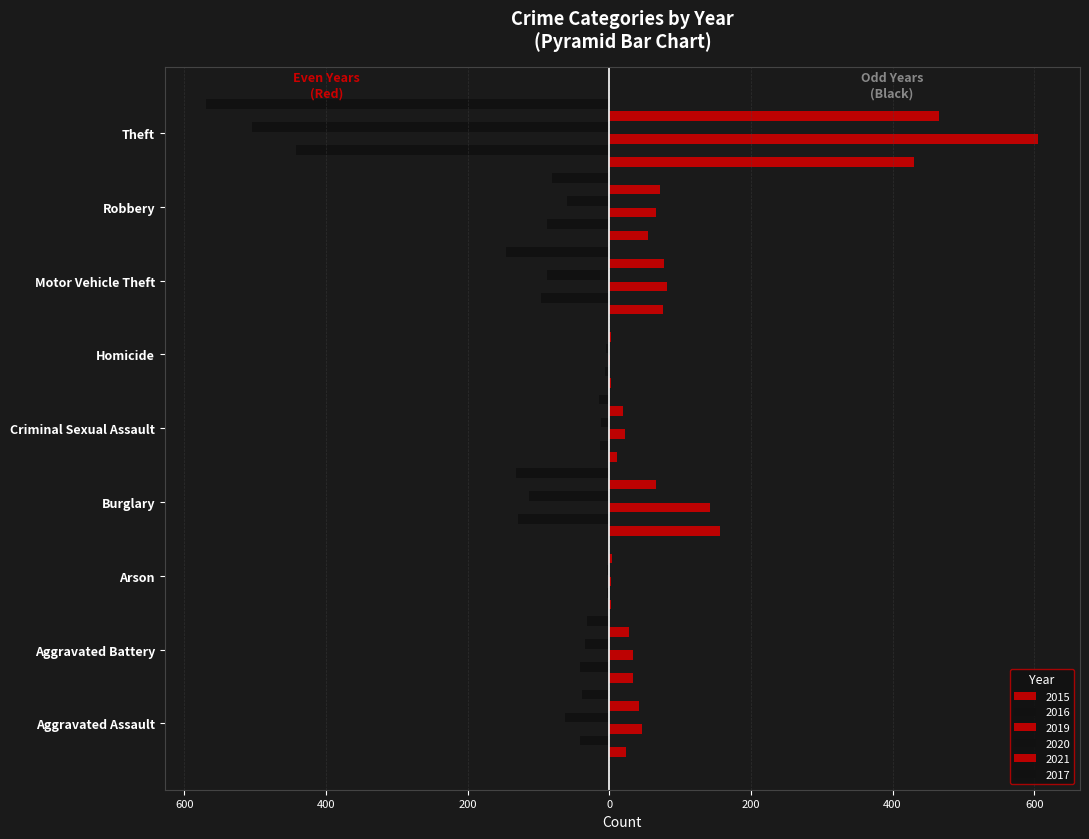

At which label does 2015 first exceed 34?

Burglary